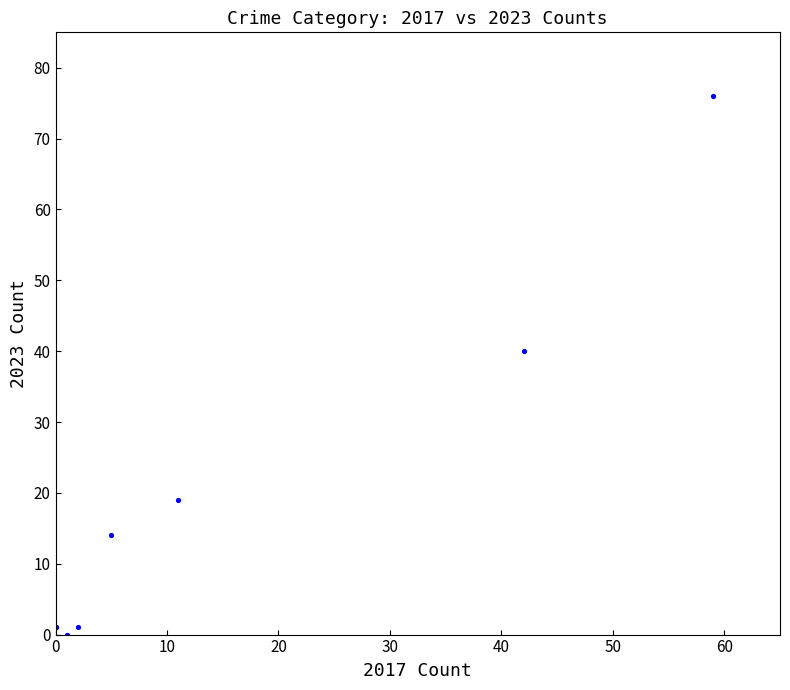

What Y value in the scatter plot is closest to 38?

40